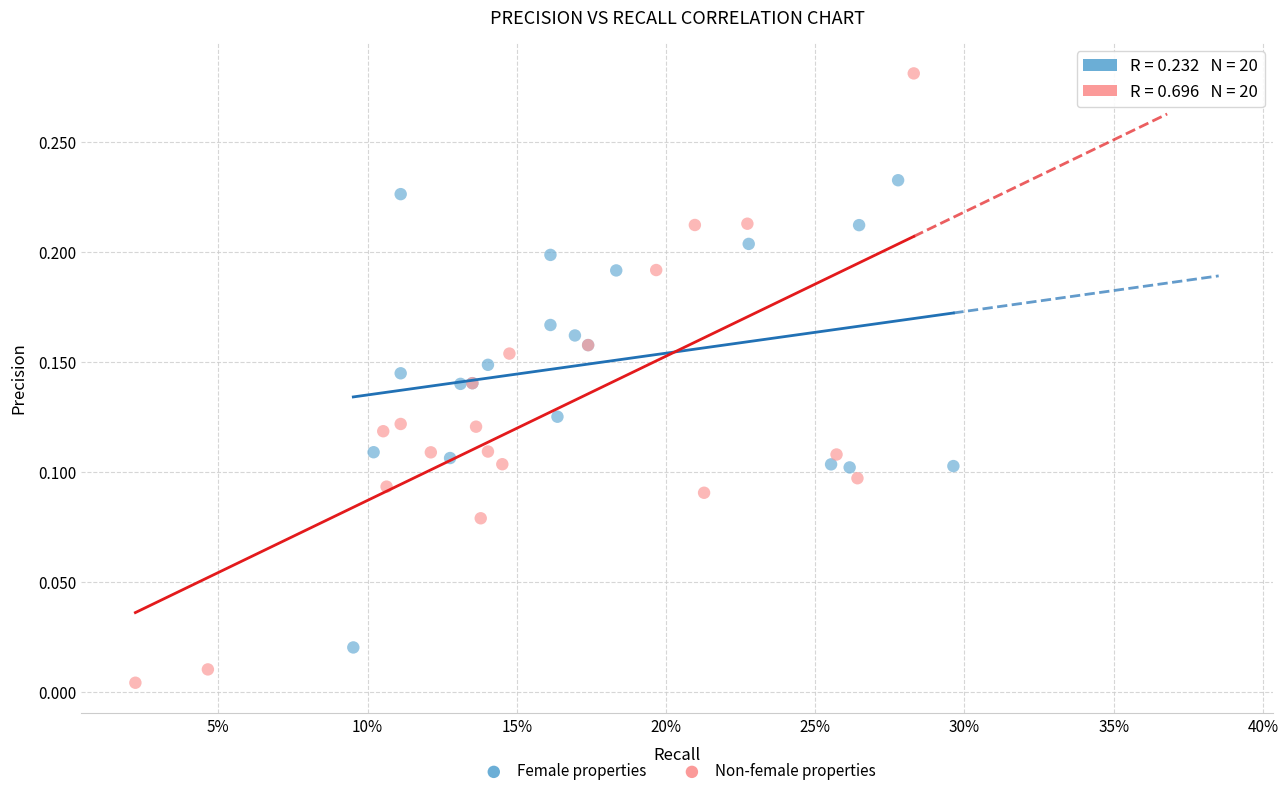

Which series reaches the maximum Y coordinate?

Non-female properties